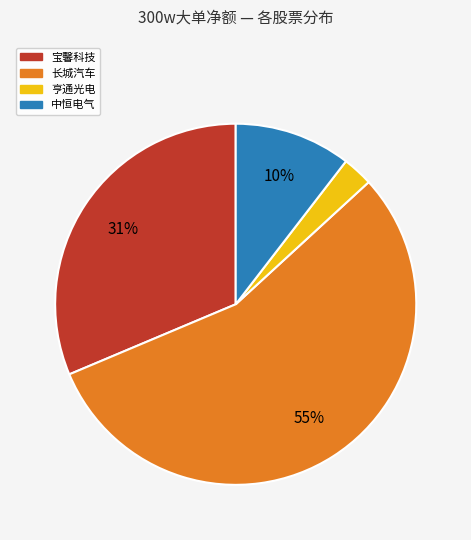

The 中恒电气 slice represents 10% of the pie. True or false?

True